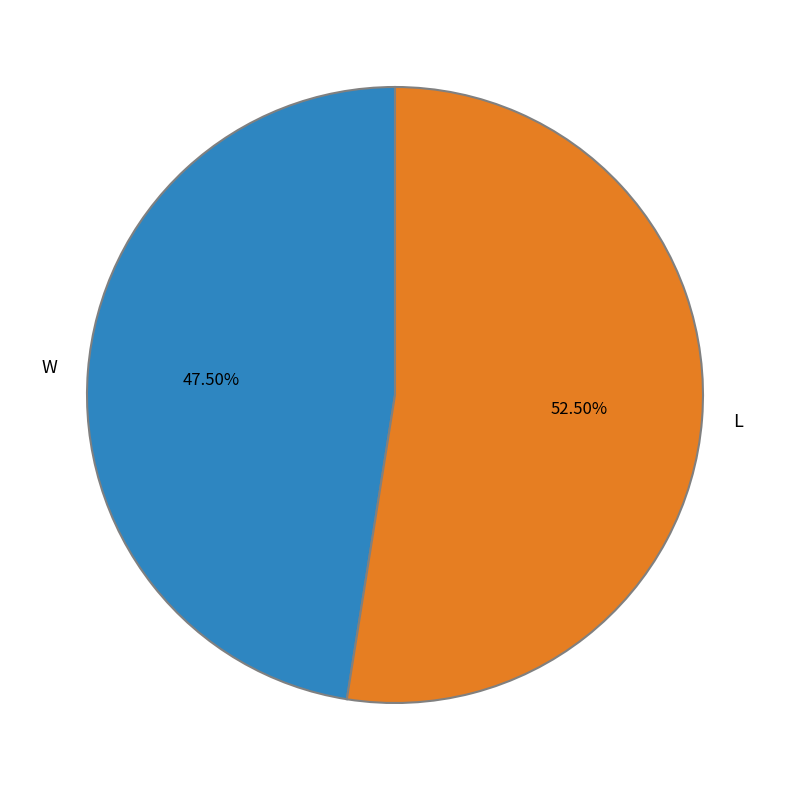

Rank the categories by value from lowest to highest.

W, L